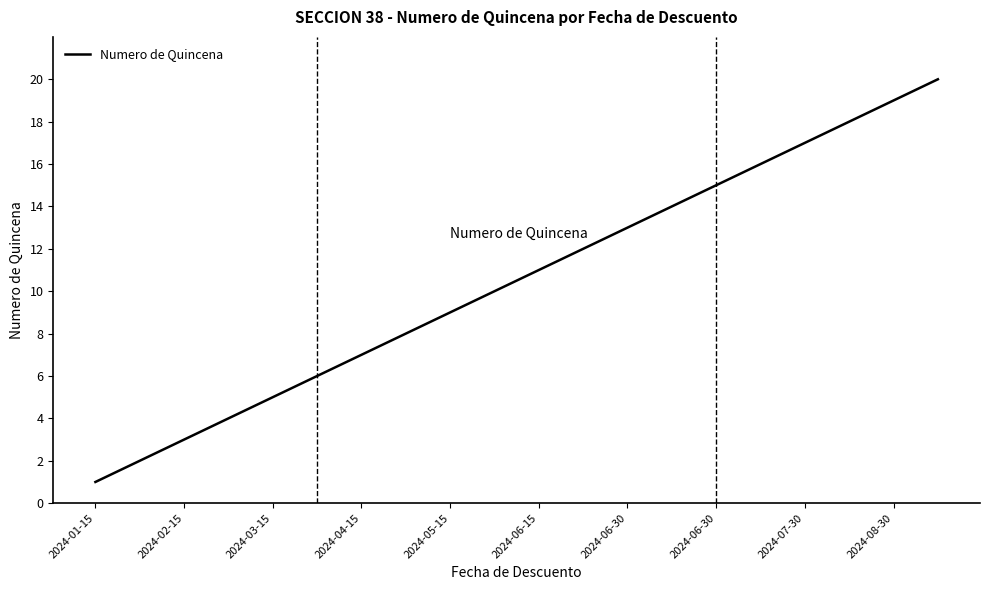

Does the chart have visible grid lines?

No